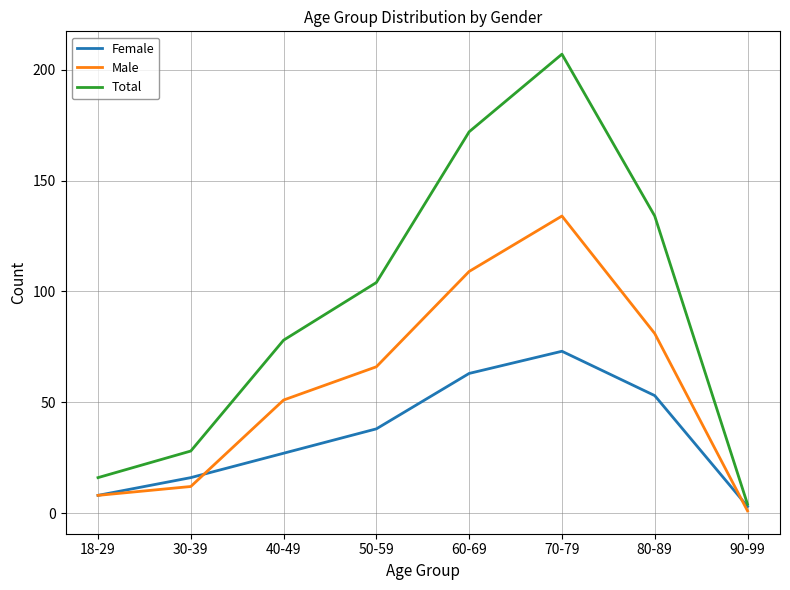

Reading left to right, extract all data points from this chart.

Female: 18-29=8	30-39=16	40-49=27	50-59=38	60-69=63	70-79=73	80-89=53	90-99=3
Male: 18-29=8	30-39=12	40-49=51	50-59=66	60-69=109	70-79=134	80-89=81	90-99=1
Total: 18-29=16	30-39=28	40-49=78	50-59=104	60-69=172	70-79=207	80-89=134	90-99=4